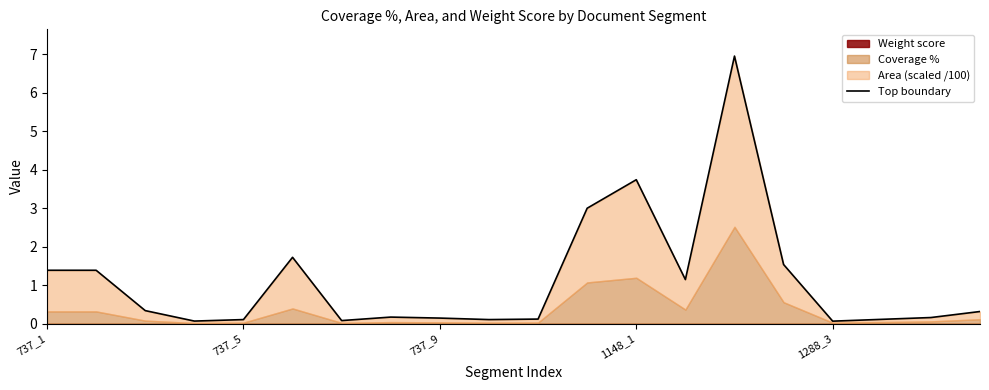

True or false: there are more than 0 points higher than both neighbors.

True